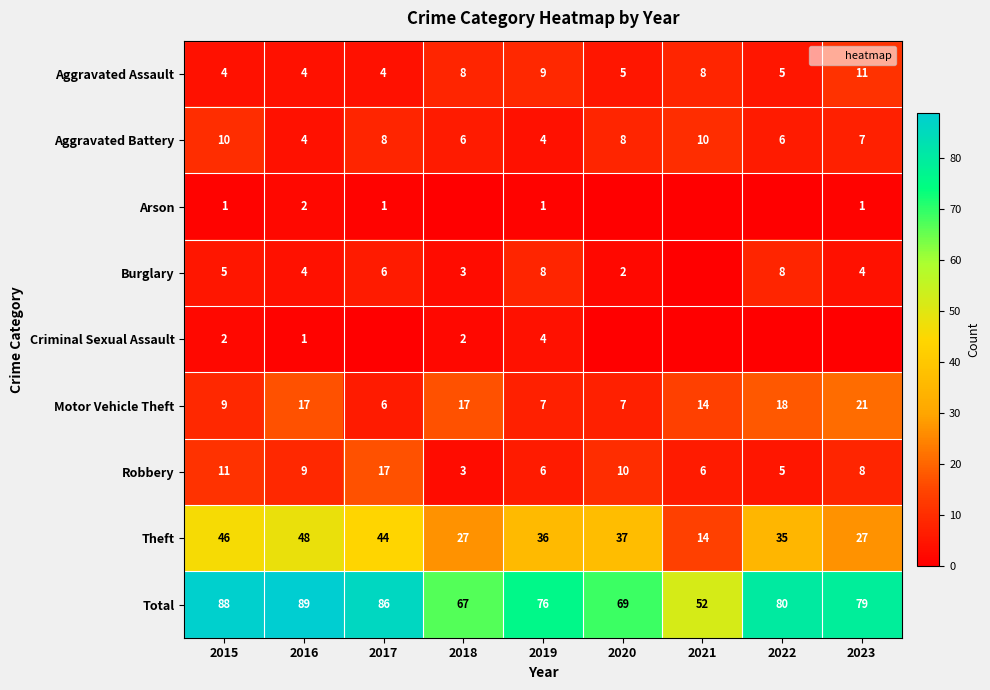

Which series has the largest total across all categories?

Total